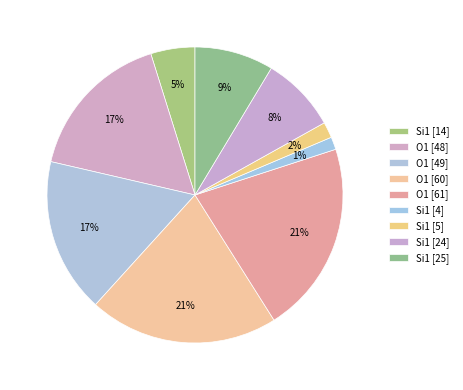

How many segments does this pie chart have?

9